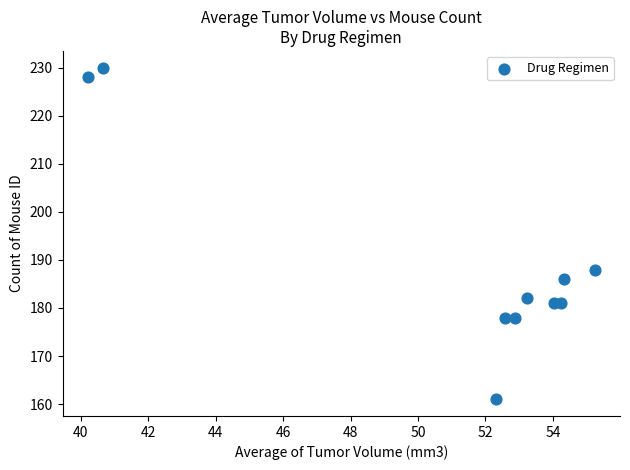

What is the range of Y values (max minus min)?

69